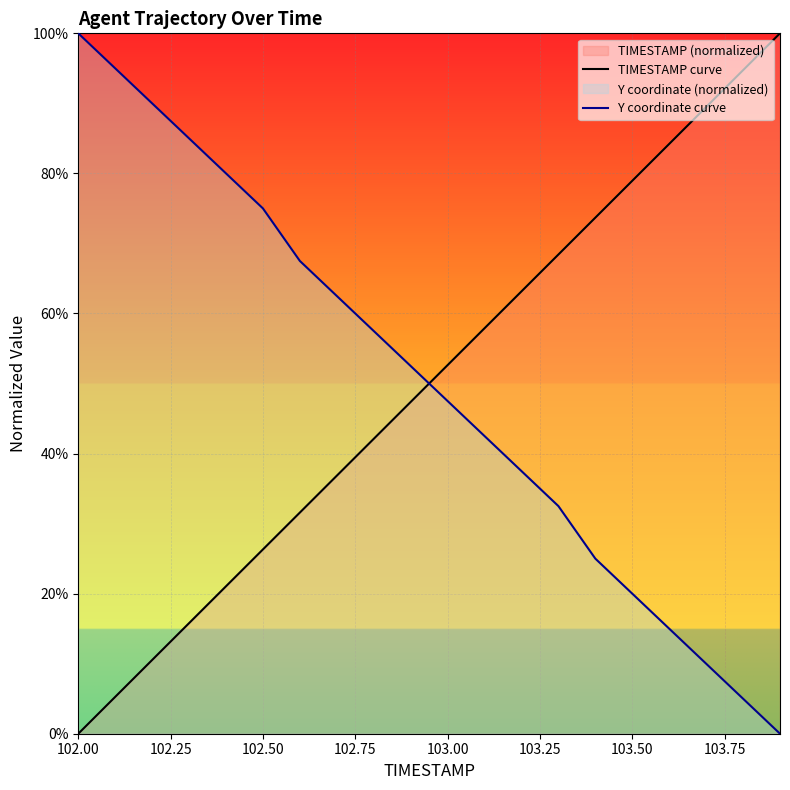

The TIMESTAMP curve series shows 52.6 at 103.00. True or false?

True